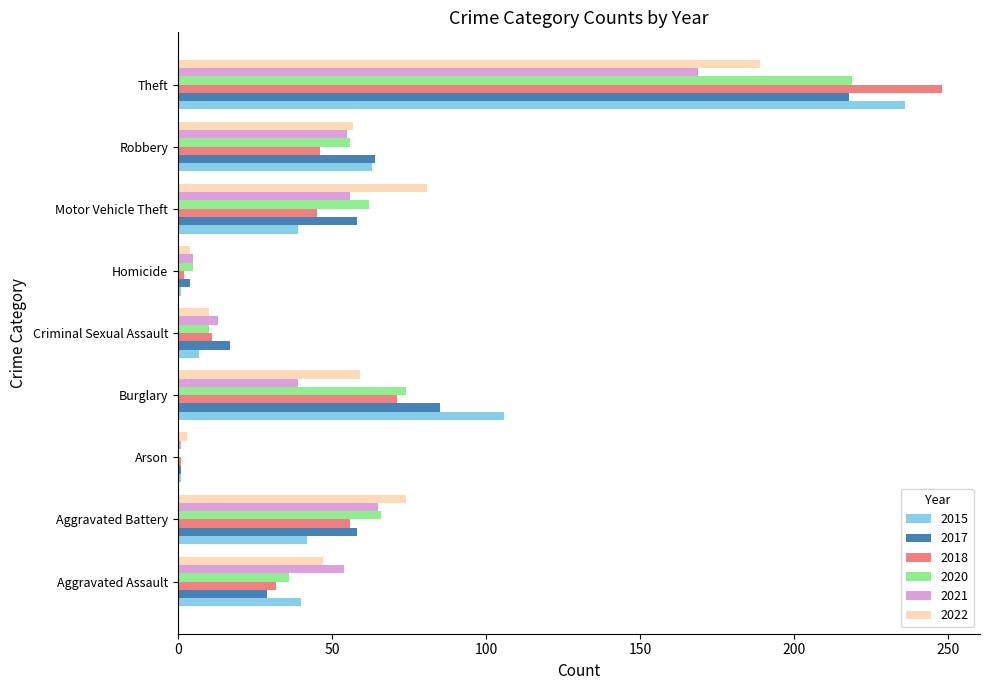

How many distinct data groups are displayed?

6